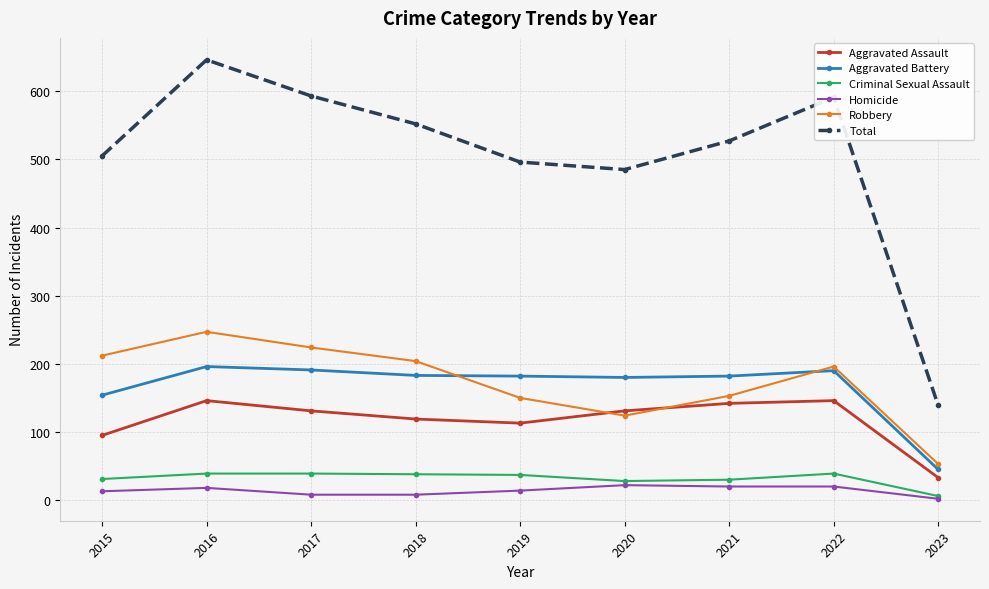

The Robbery series shows 136 at 2018. True or false?

False